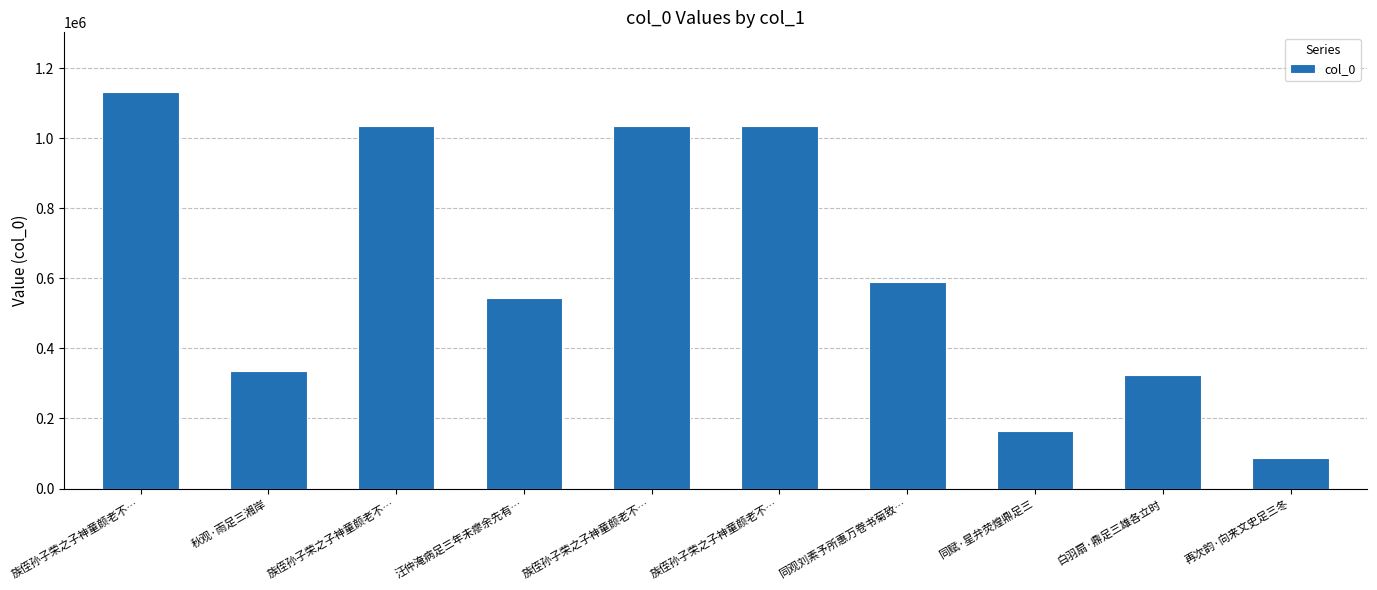

What is the smallest value displayed?

87315